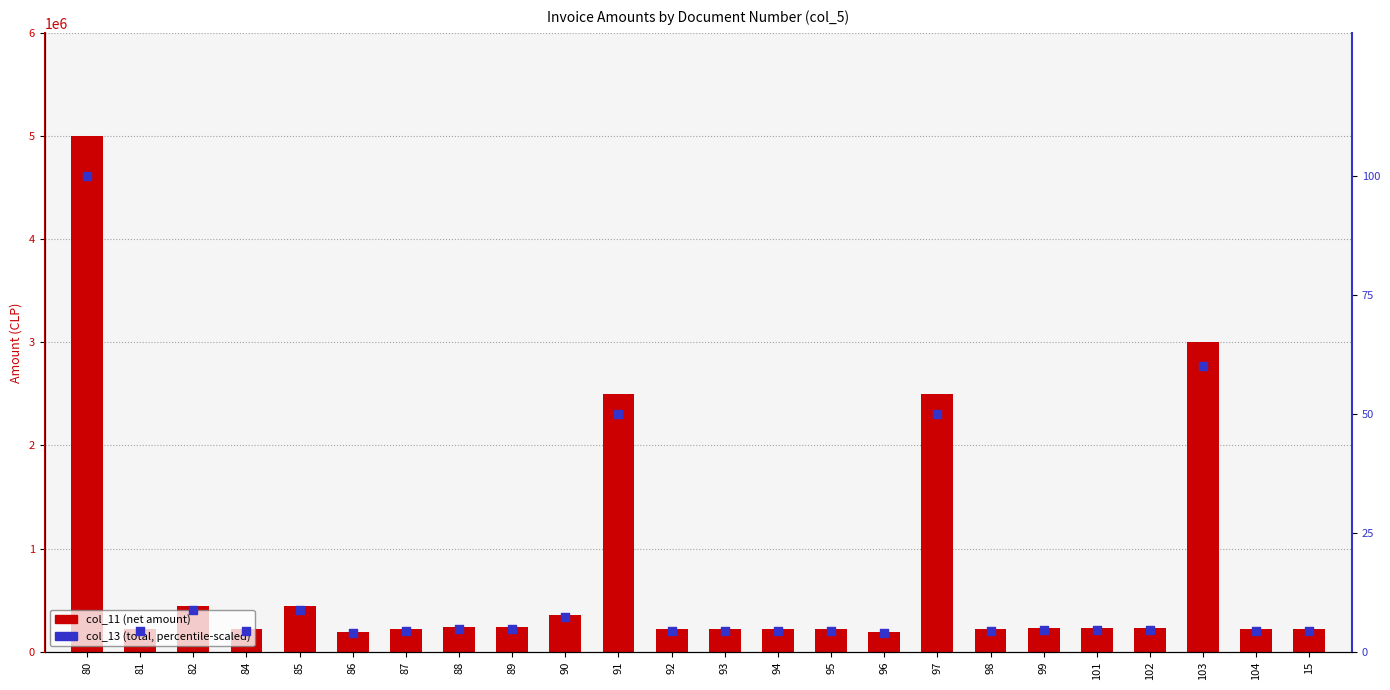

Which series reaches the minimum Y coordinate?

col_13 (total, percentile-scaled)